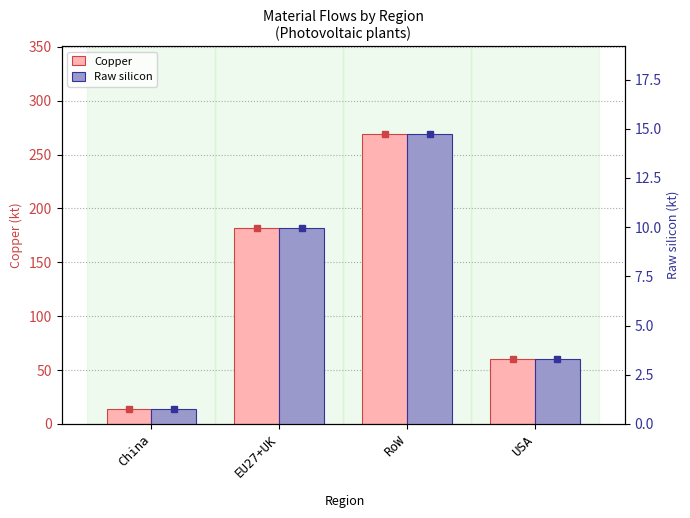

List the labels in order of Copper value, largest first.

RoW, EU27+UK, USA, China